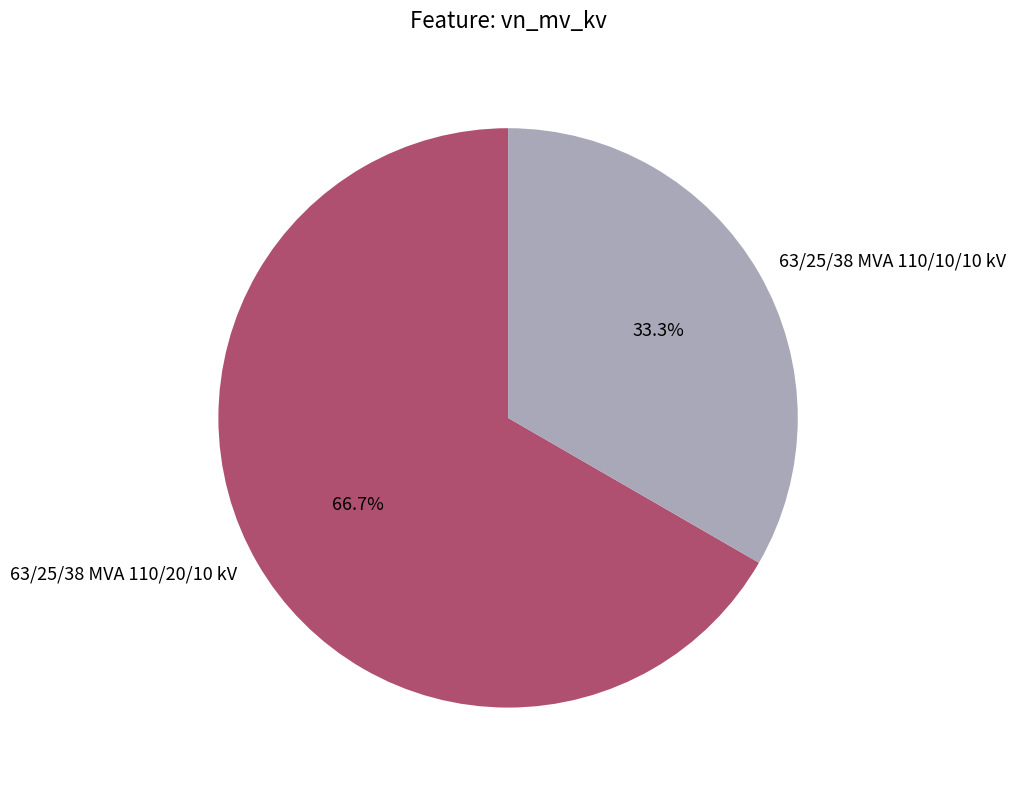

Is it true that 63/25/38 MVA 110/20/10 kV is 67% of the pie?

True